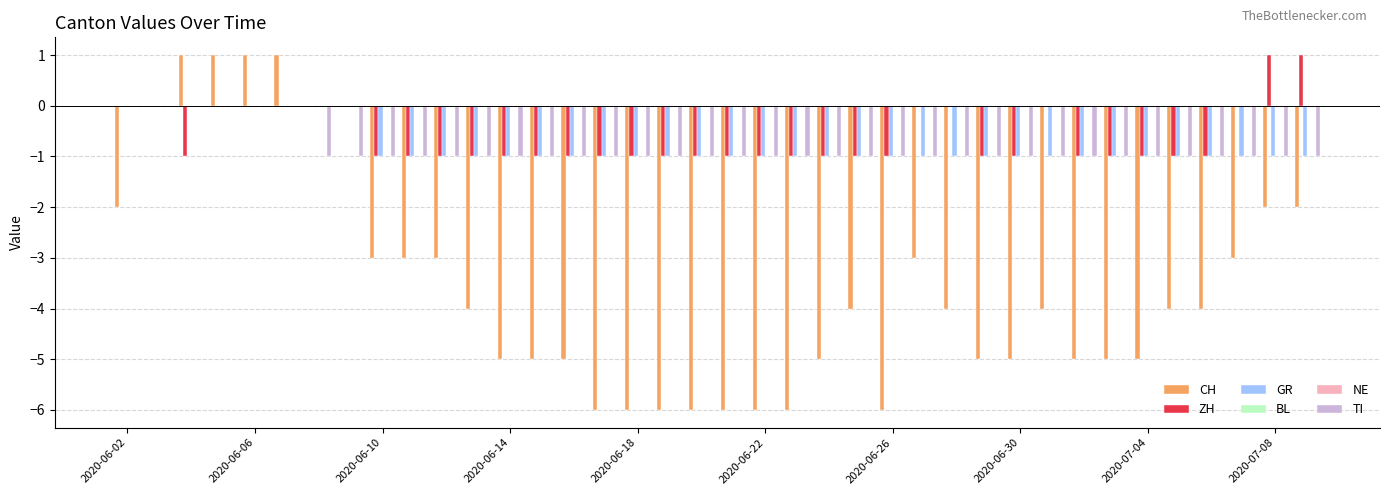

Reading left to right, transcribe all the data shown in this chart.

CH: -2	0	1	1	1	1	0	0	-3	-3	-3	-4	-5	-5	-5	-6	-6	-6	-6	-6	-6	-6	-5	-4	-6	-3	-4	-5	-5	-4	-5	-5	-5	-4	-4	-3	-2	-2
ZH: 0	0	-1	0	0	0	0	0	-1	-1	-1	-1	-1	-1	-1	-1	-1	-1	-1	-1	-1	-1	-1	-1	-1	0	0	-1	-1	0	-1	-1	-1	-1	-1	0	1	1
GR: 0	0	0	0	0	0	0	0	-1	-1	-1	-1	-1	-1	-1	-1	-1	-1	-1	-1	-1	-1	-1	-1	-1	-1	-1	-1	-1	-1	-1	-1	-1	-1	-1	-1	-1	-1
BL: 0	0	0	0	0	0	0	0	0	0	0	0	0	0	0	0	0	0	0	0	0	0	0	0	0	0	0	0	0	0	0	0	0	0	0	0	0	0
NE: 0	0	0	0	0	0	0	0	0	0	0	0	0	0	0	0	0	0	0	0	0	0	0	0	0	0	0	0	0	0	0	0	0	0	0	0	0	0
TI: 0	0	0	0	0	0	-1	-1	-1	-1	-1	-1	-1	-1	-1	-1	-1	-1	-1	-1	-1	-1	-1	-1	-1	-1	-1	-1	-1	-1	-1	-1	-1	-1	-1	-1	-1	-1